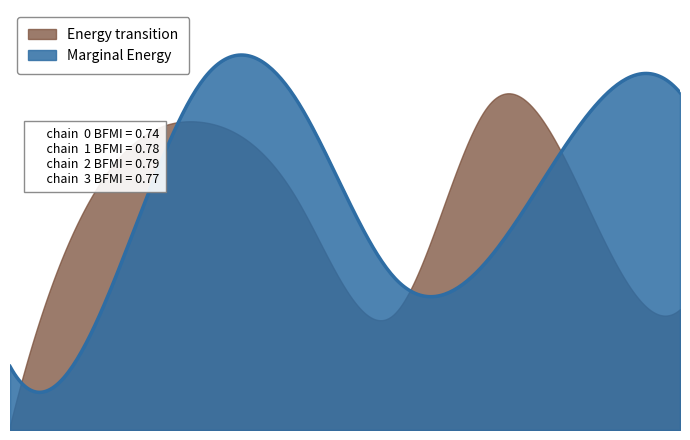

How many data points in Energy transition are above 581276?

3